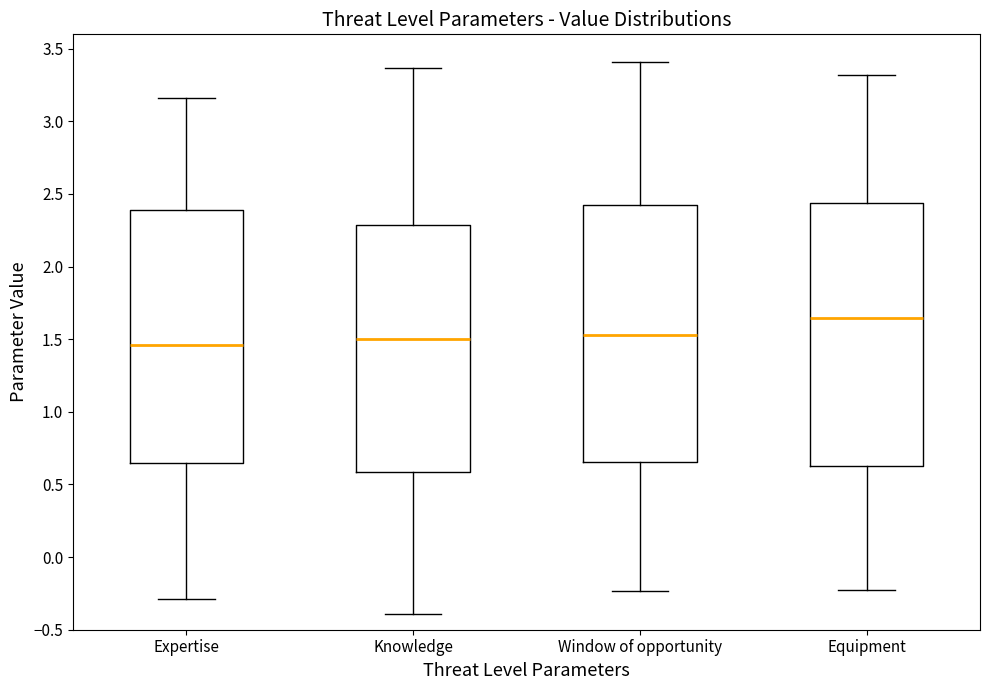

Where does the lower whisker of the box for Knowledge end on the y-axis? The values are not printed on the chart, so give them approximately, as read against the axis.

-0.40